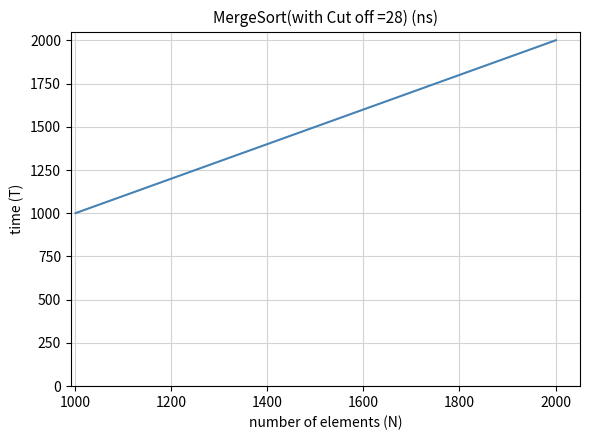

How many lines are shown in the chart?

1